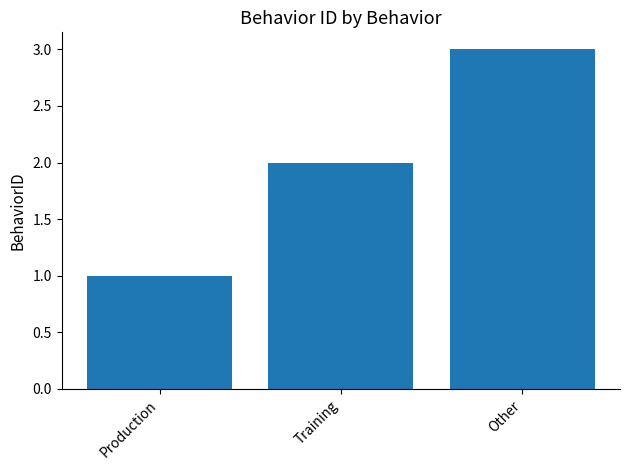

The value at Training is 2. True or false?

True